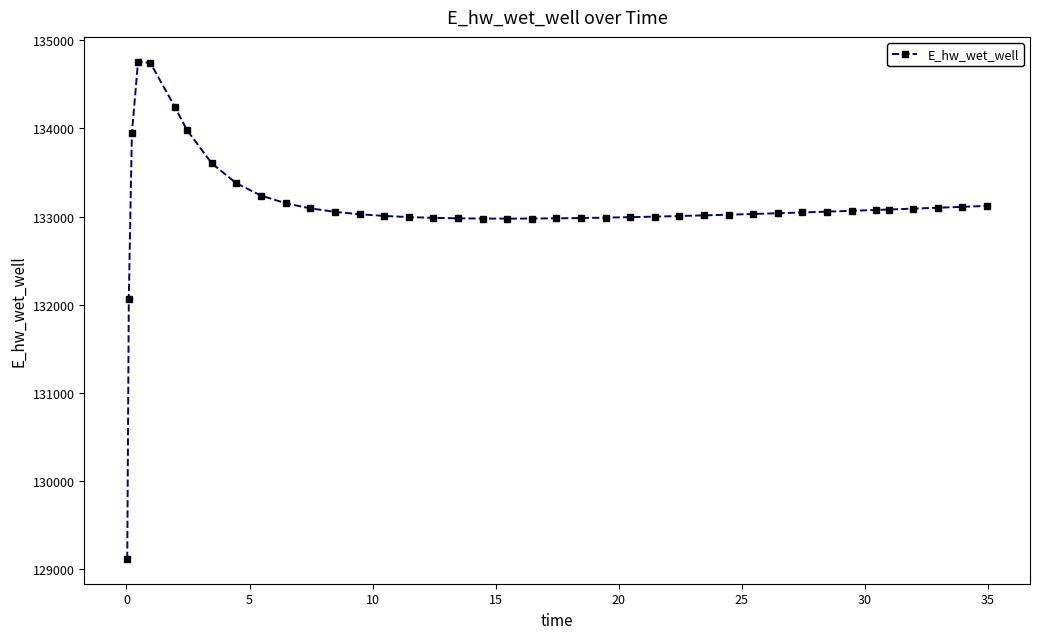

What is the maximum value shown in the chart?

134755.5